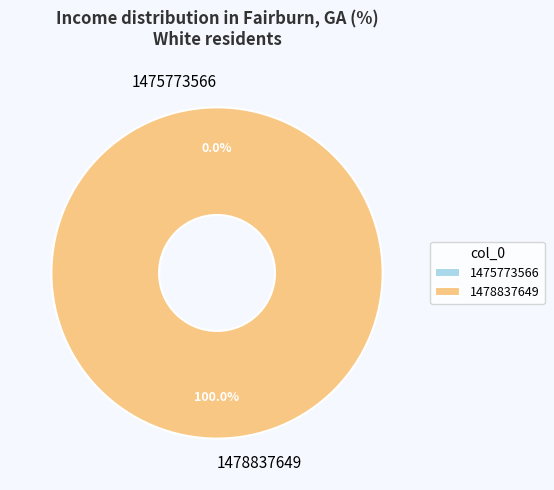

How many segments does this pie chart have?

2